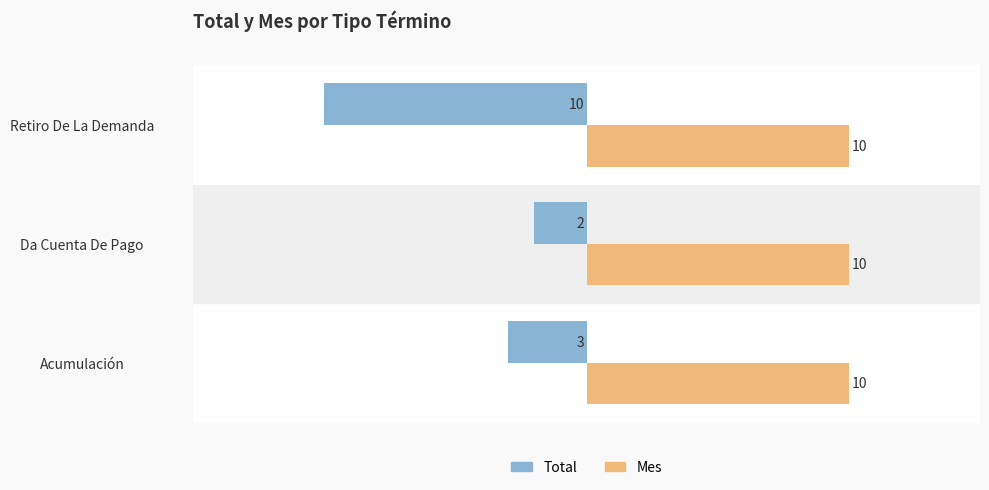

What is the difference between the maximum and minimum values in the Total series?

8